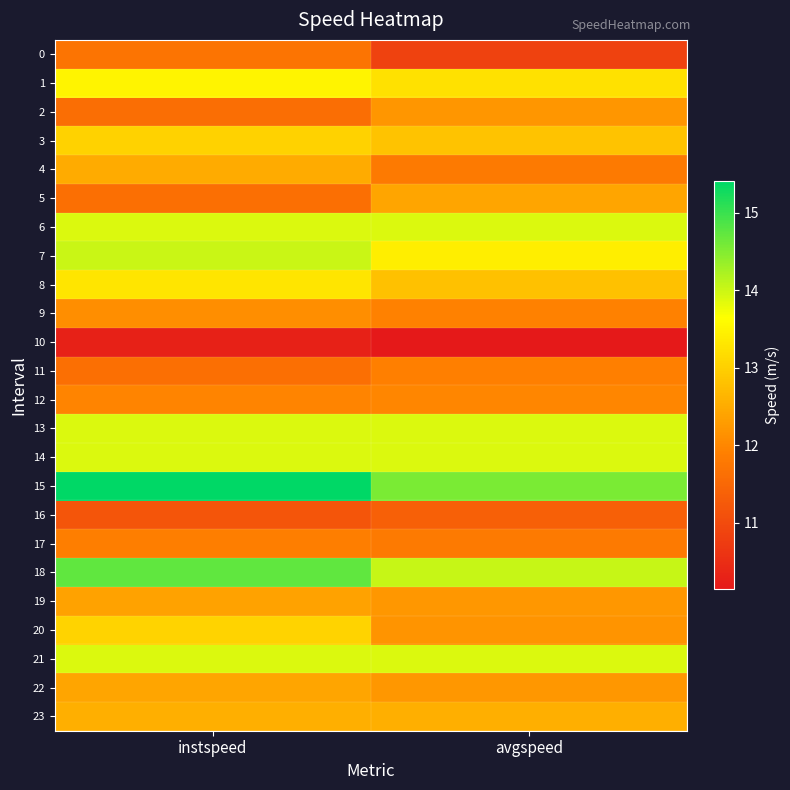

Which series has the largest total across all categories?

15